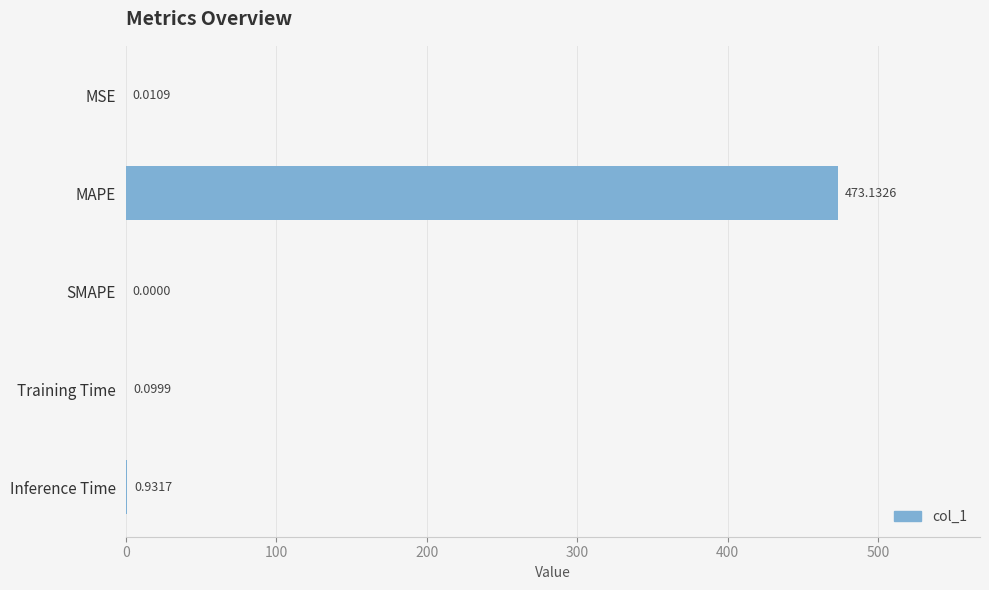

Are the bars horizontal?

Yes